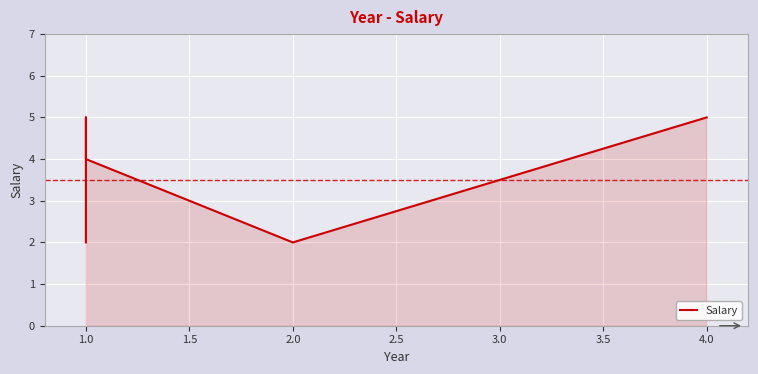

The chart shows a value of 7 at 1.0. True or false?

False